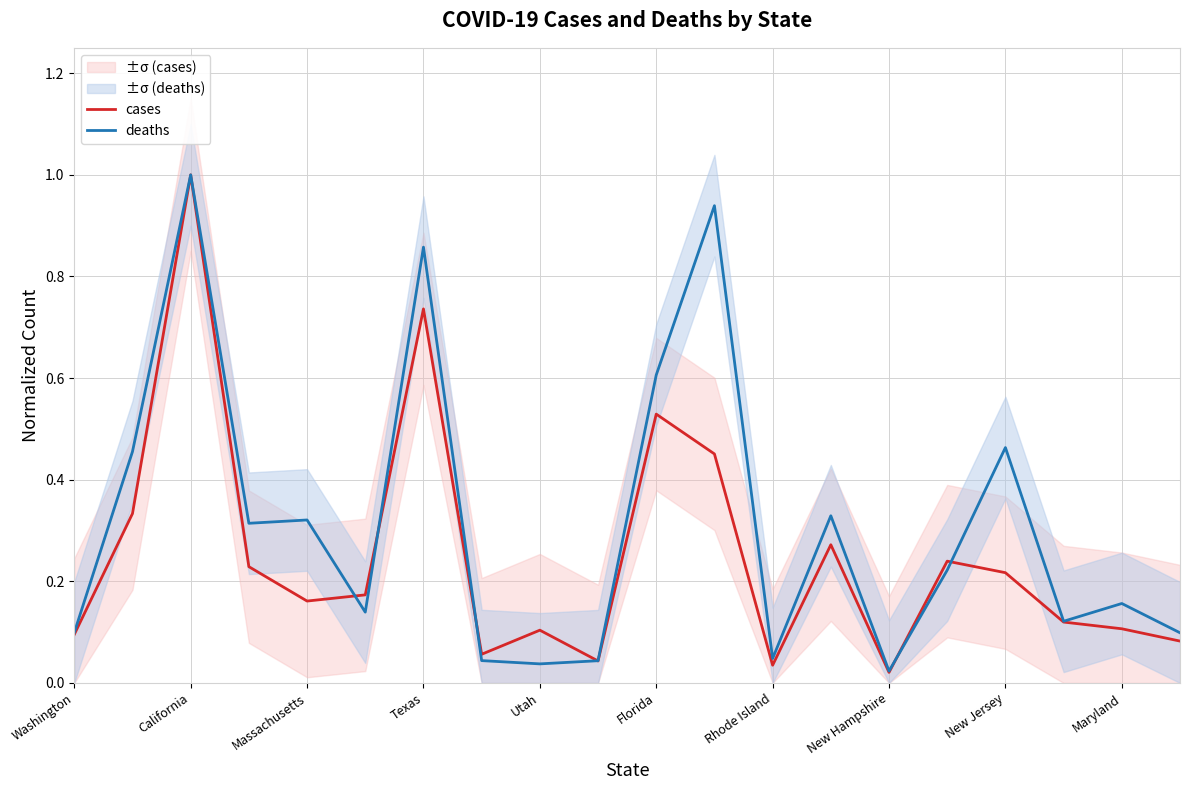

Reading left to right, extract all data points from this chart.

cases: 0.1	0.3	1.0	0.2	0.2	0.2	0.7	0.1	0.1	0.0	0.5	0.5	0.0	0.3	0.0	0.2	0.2	0.1	0.1	0.1
deaths: 0.1	0.5	1.0	0.3	0.3	0.1	0.9	0.0	0.0	0.0	0.6	0.9	0.0	0.3	0.0	0.2	0.5	0.1	0.2	0.1